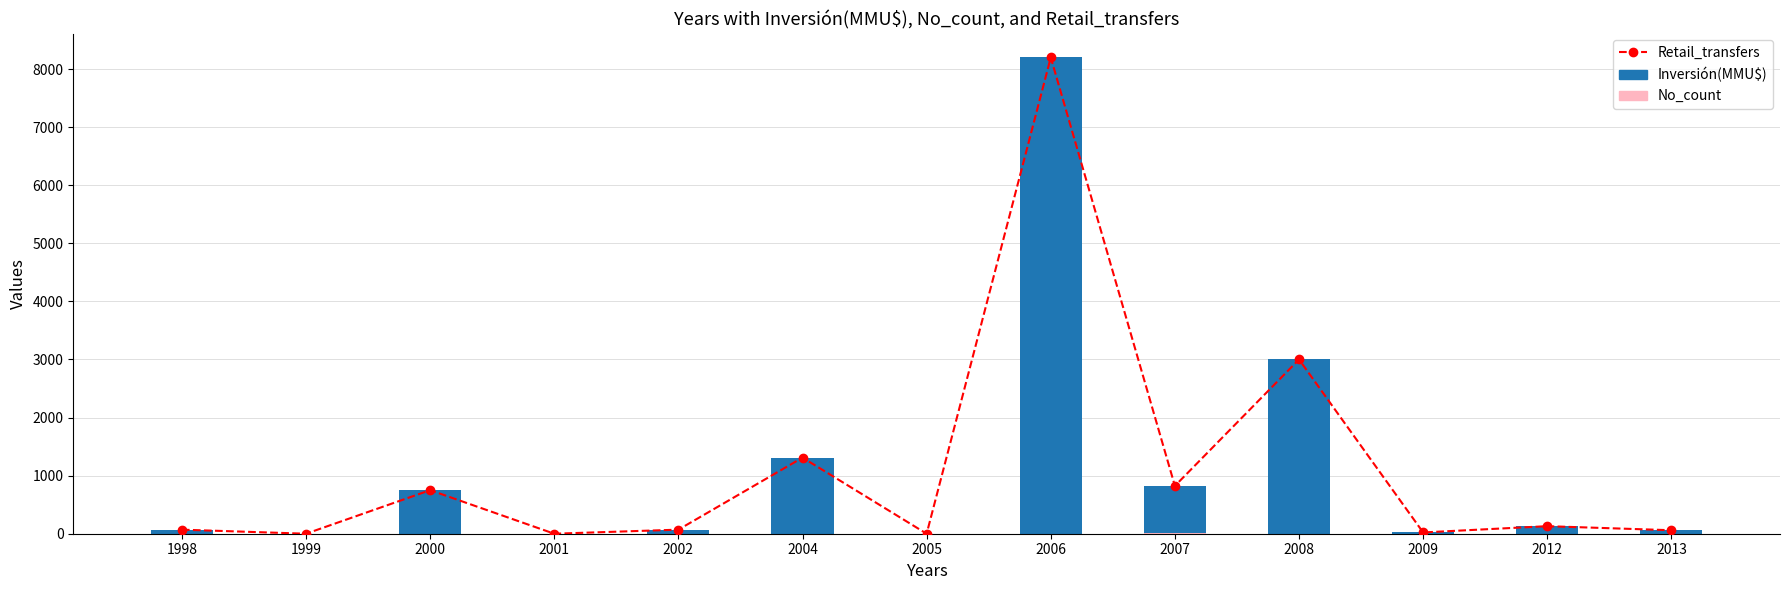

Does the chart contain any negative values?

No